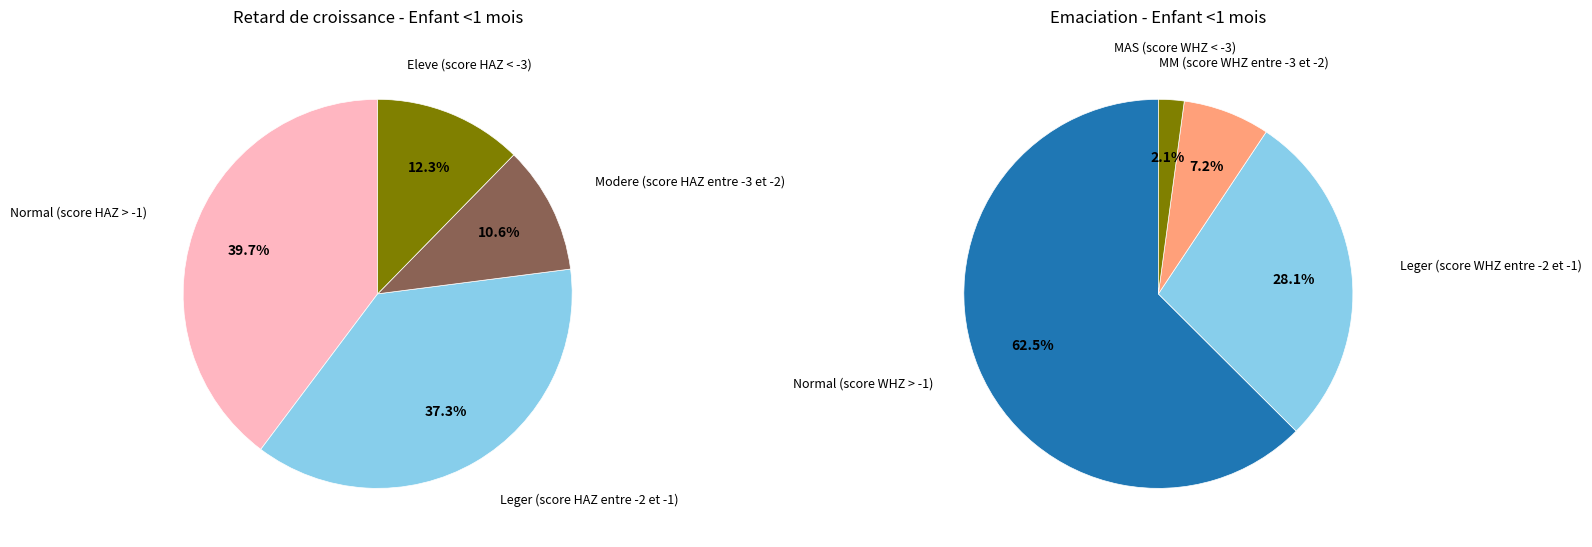

Between 1 and 2, which series saw the biggest shift?

Retard de croissance (taille-pour-age)